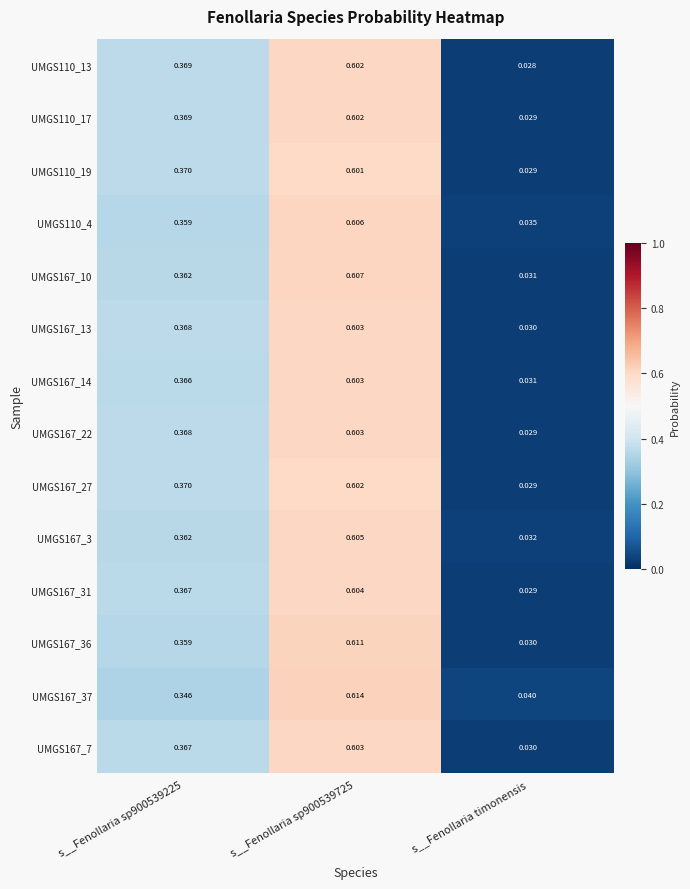

Where is UMGS167_14 nearest to the value 0?

s__Fenollaria timonensis